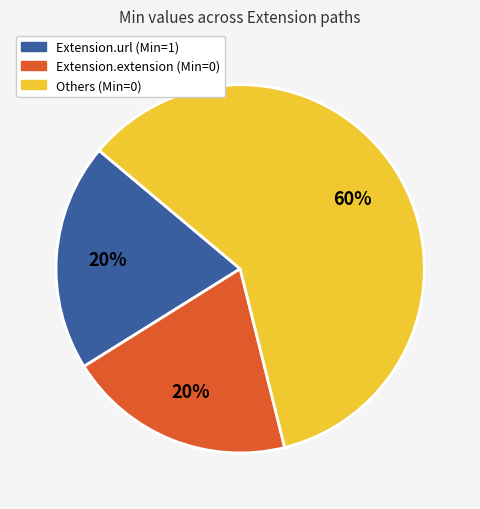

How many slices are in this pie chart?

3